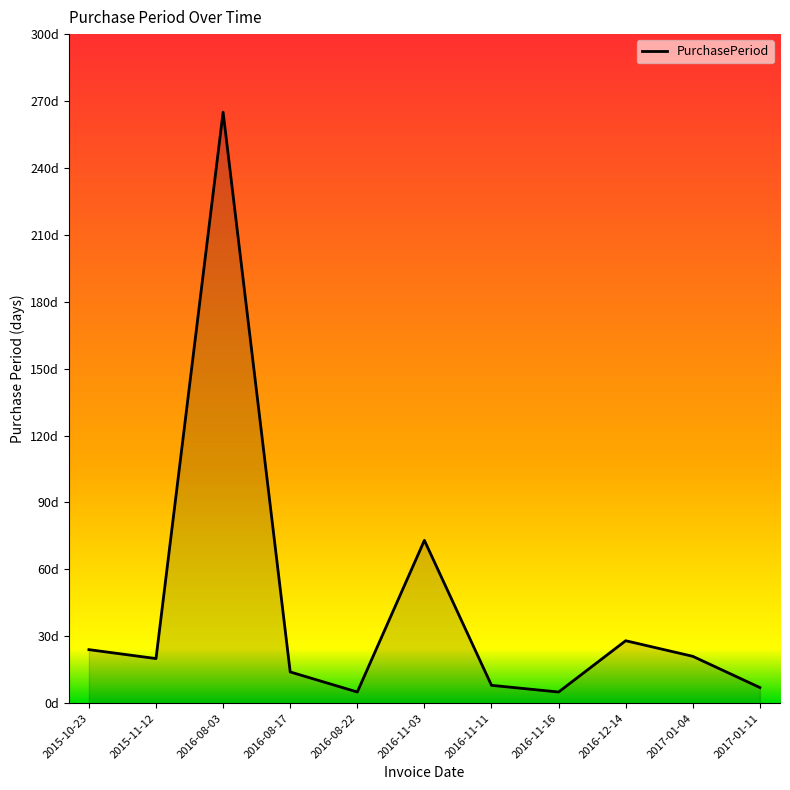

True or false: the data shows 5 at 2017-01-11.

False